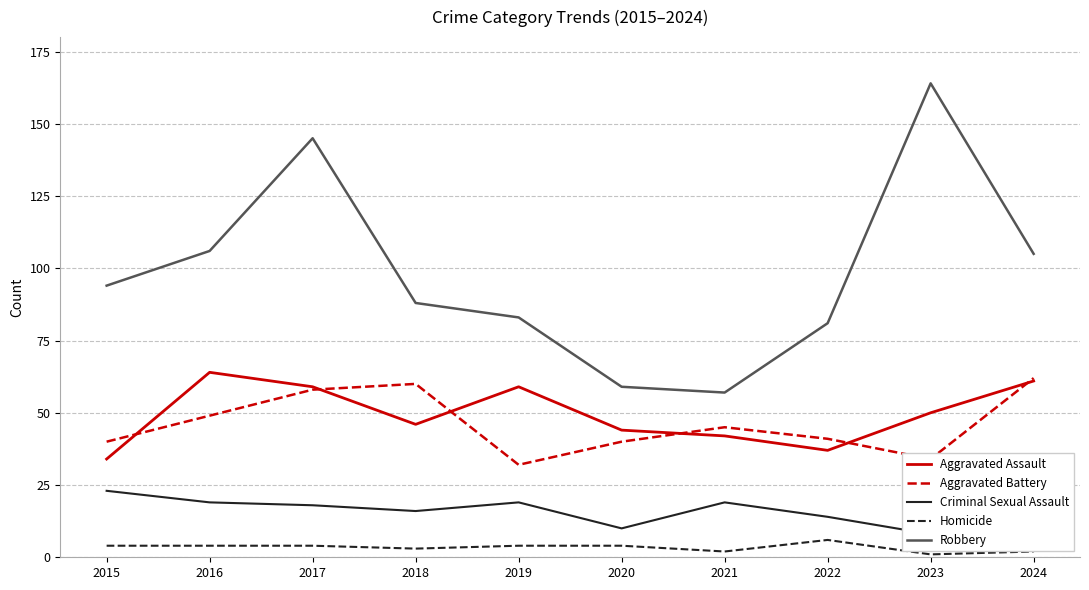

What are all the series names shown in the legend?

Aggravated Assault, Aggravated Battery, Criminal Sexual Assault, Homicide, Robbery